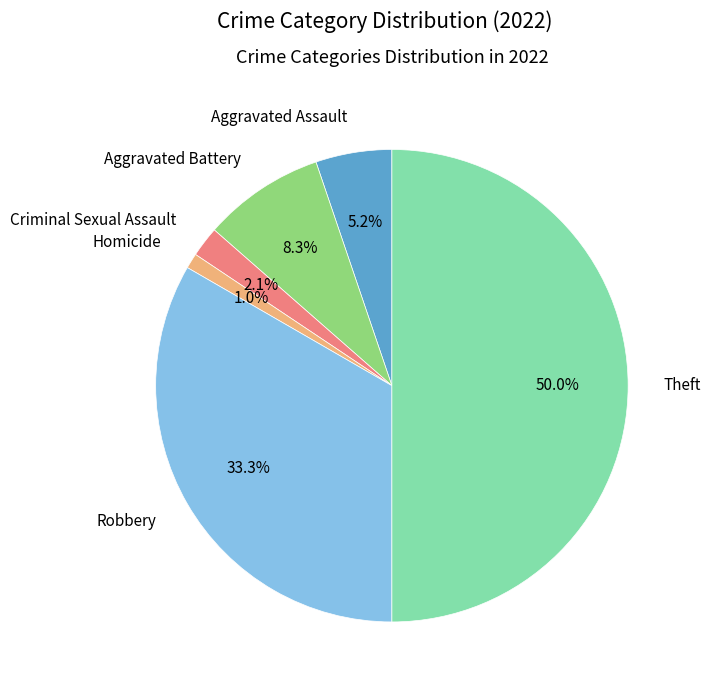

How many segments does this pie chart have?

6